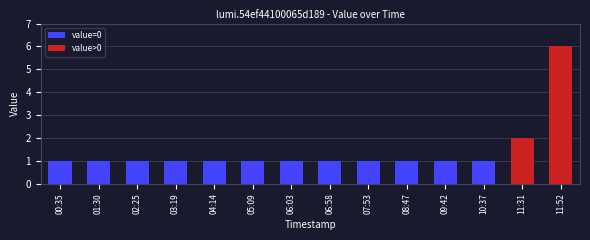

What value does the value=0 series have at 03:19?

1